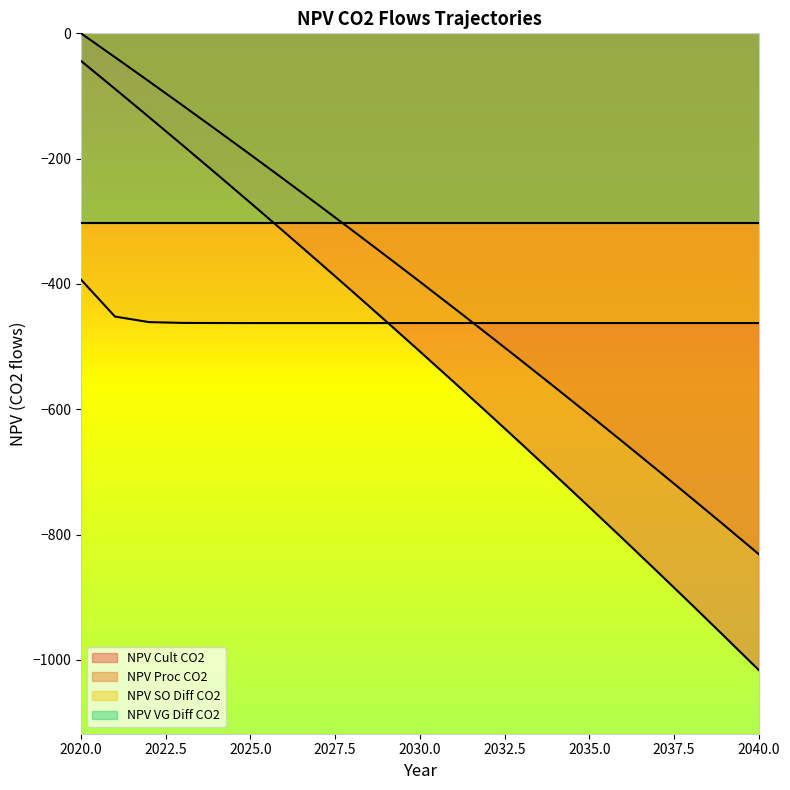

Between 2038 and 2039, which is larger?

2038